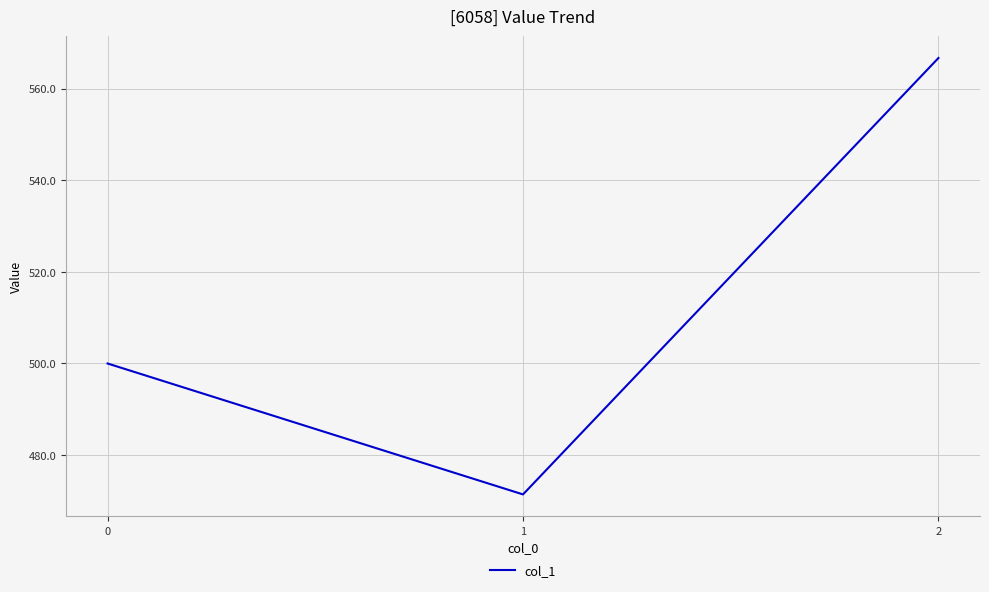

Reading left to right, what are all the values shown in this chart?

500.0	471.4	566.7